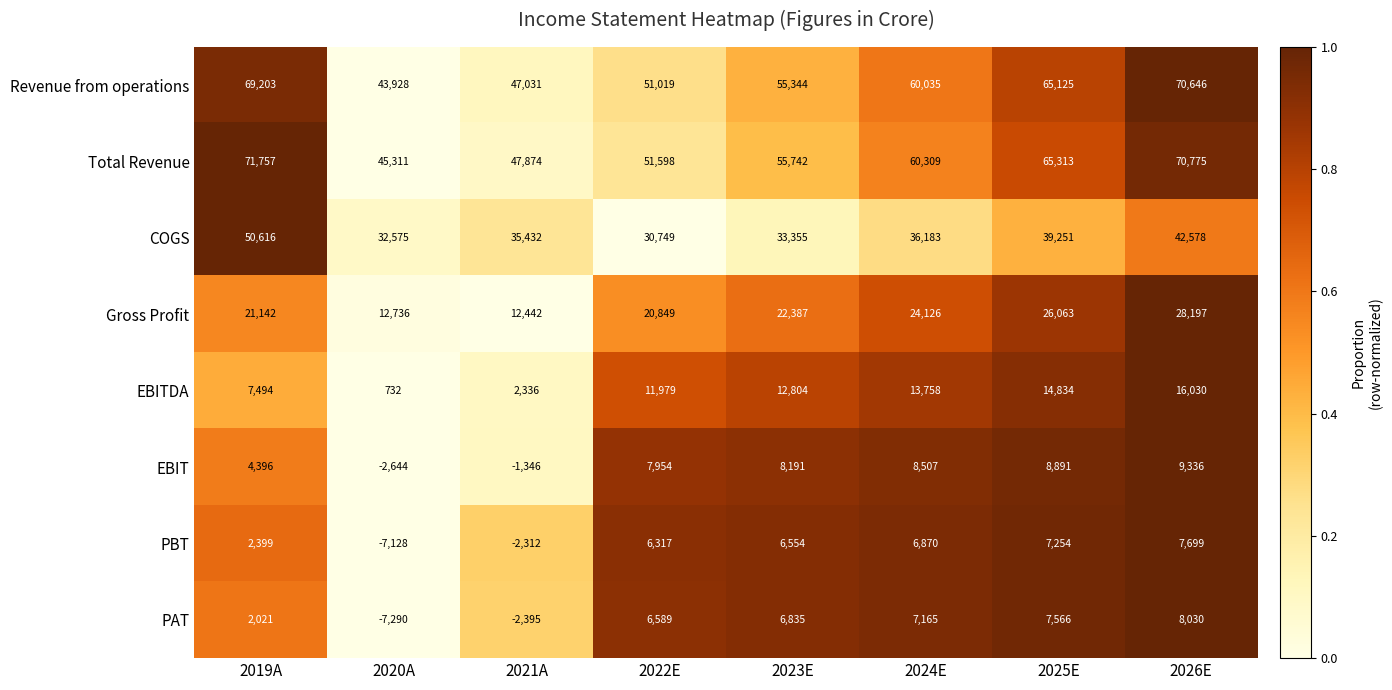

The value of COGS at 2019A is 50616. True or false?

True